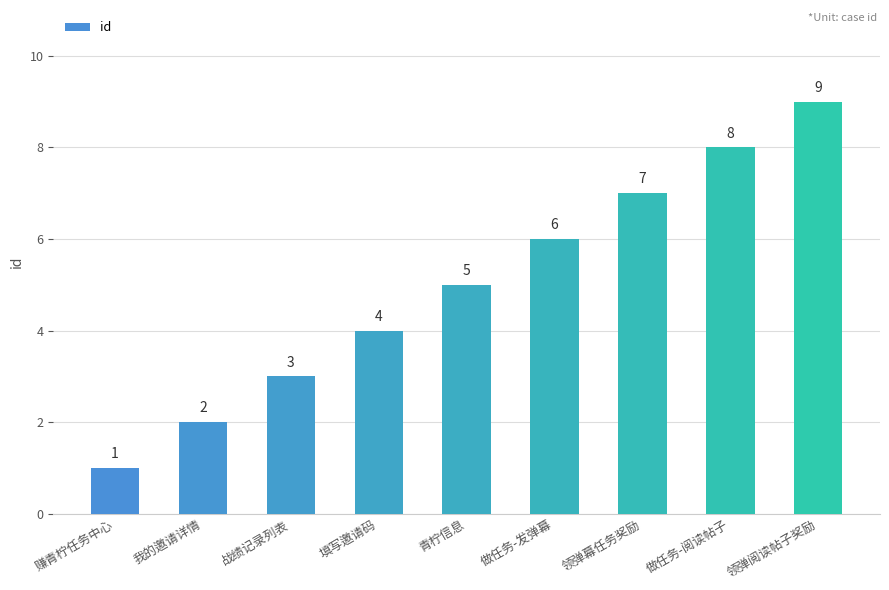

What is the ratio of the value at 青柠信息 to the value at 领弹幕任务奖励?

0.7